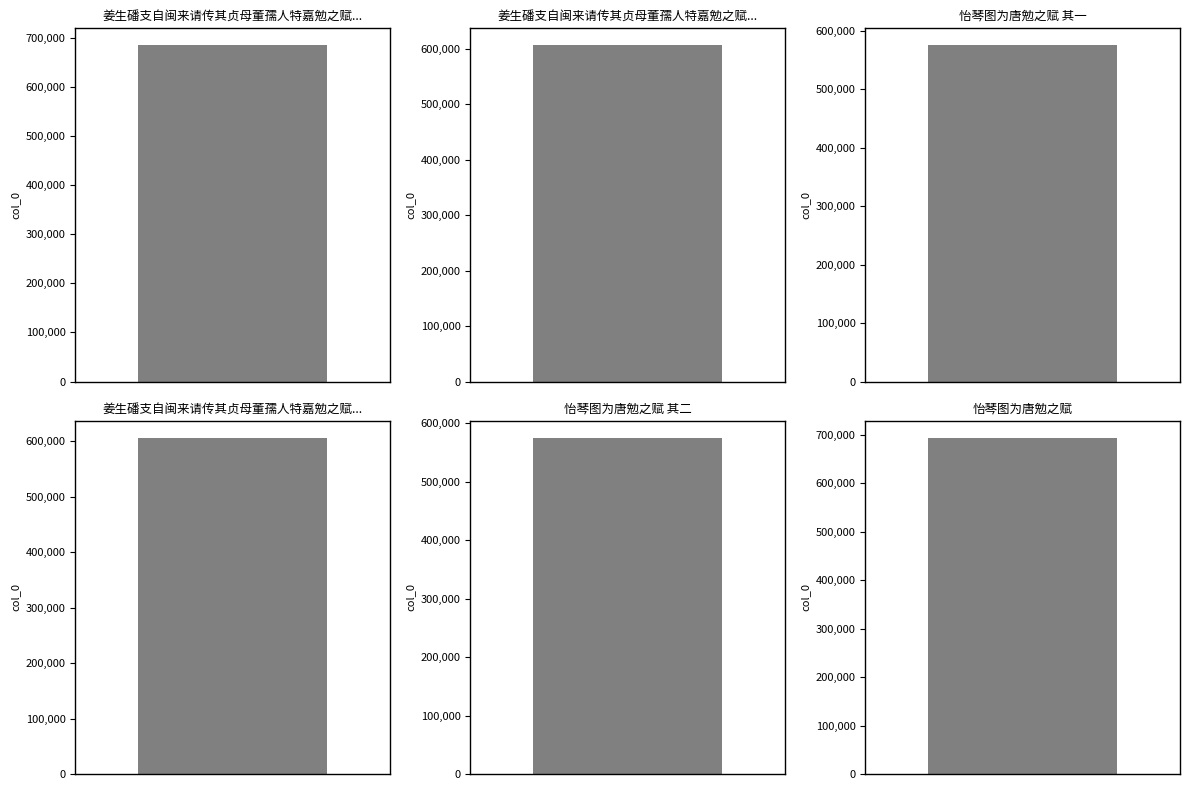

What is the greatest value displayed?

693572